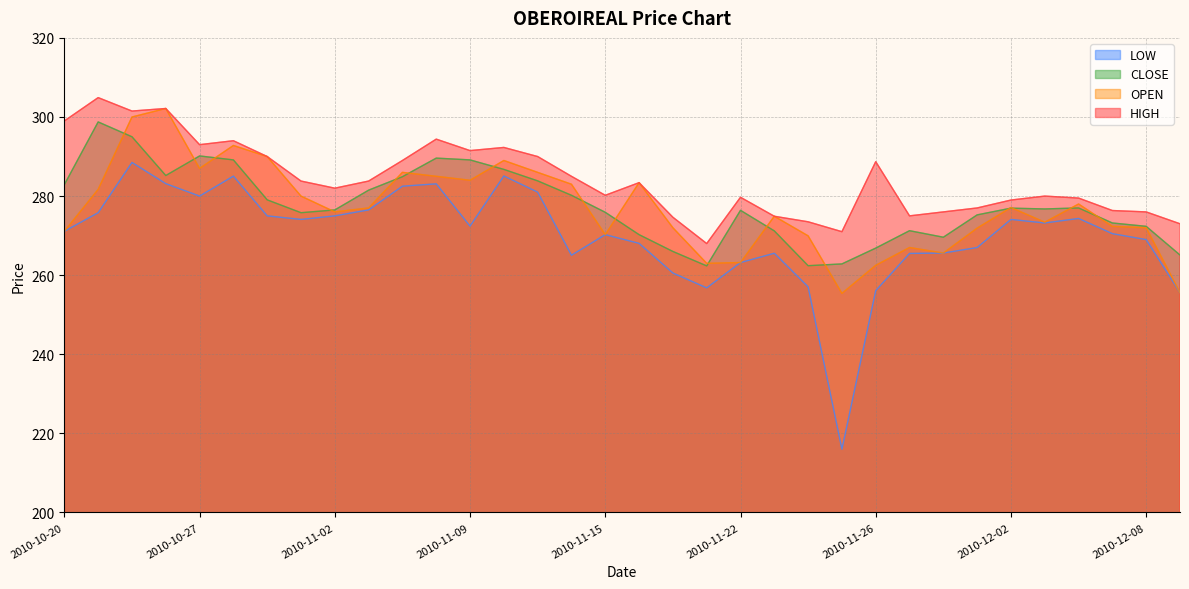

How many lines are shown in the chart?

4